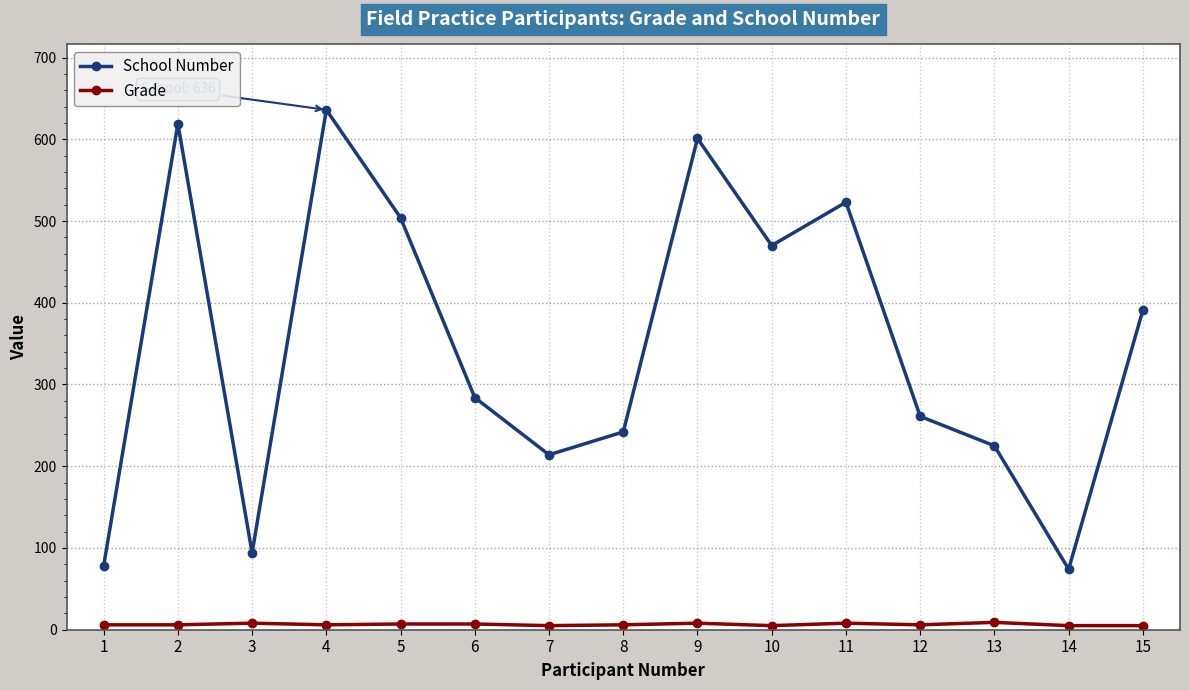

Rank the series by their average value, from lowest to highest.

Grade, School Number